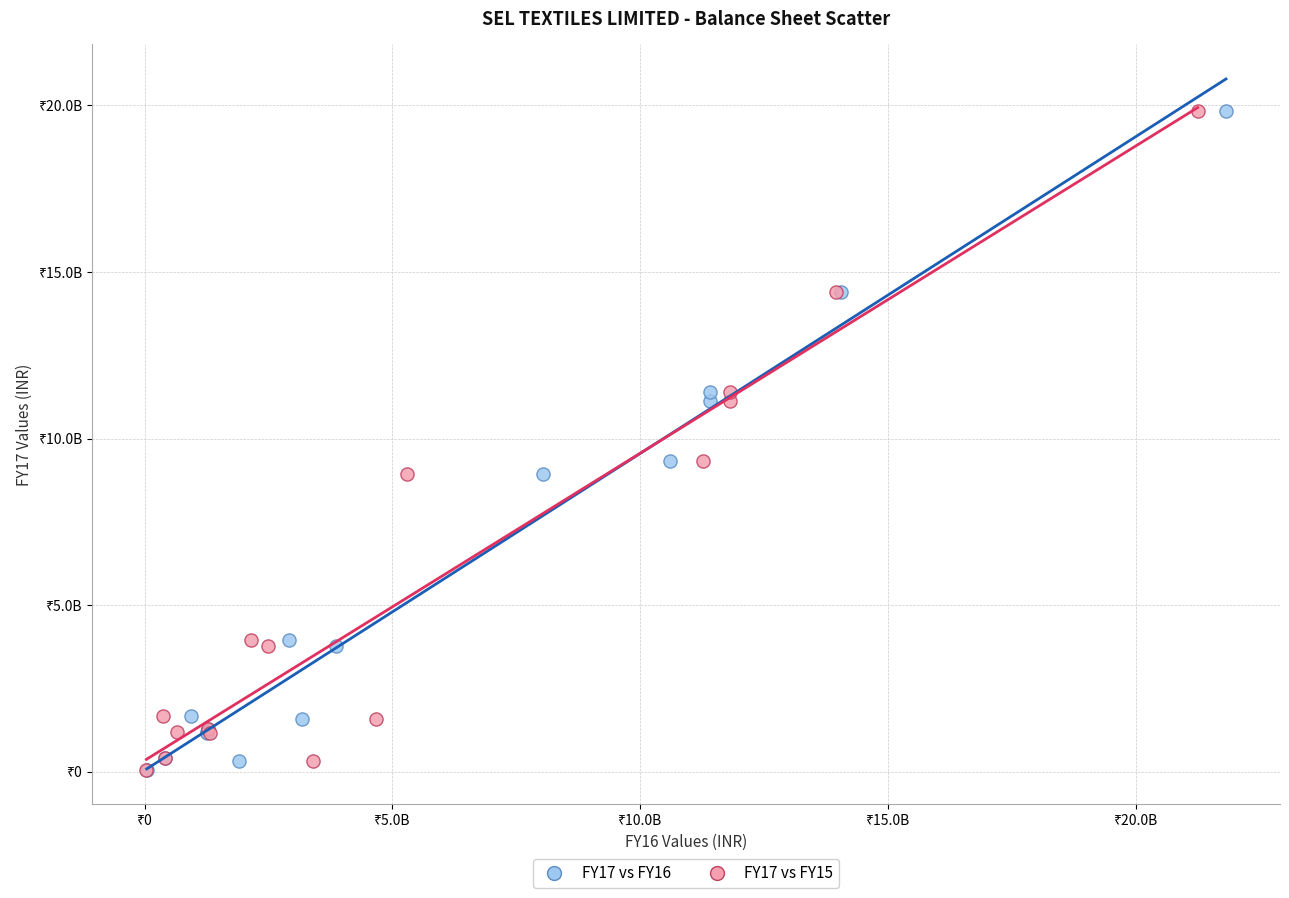

What are all the series names shown in the legend?

FY17 vs FY16, FY17 vs FY15